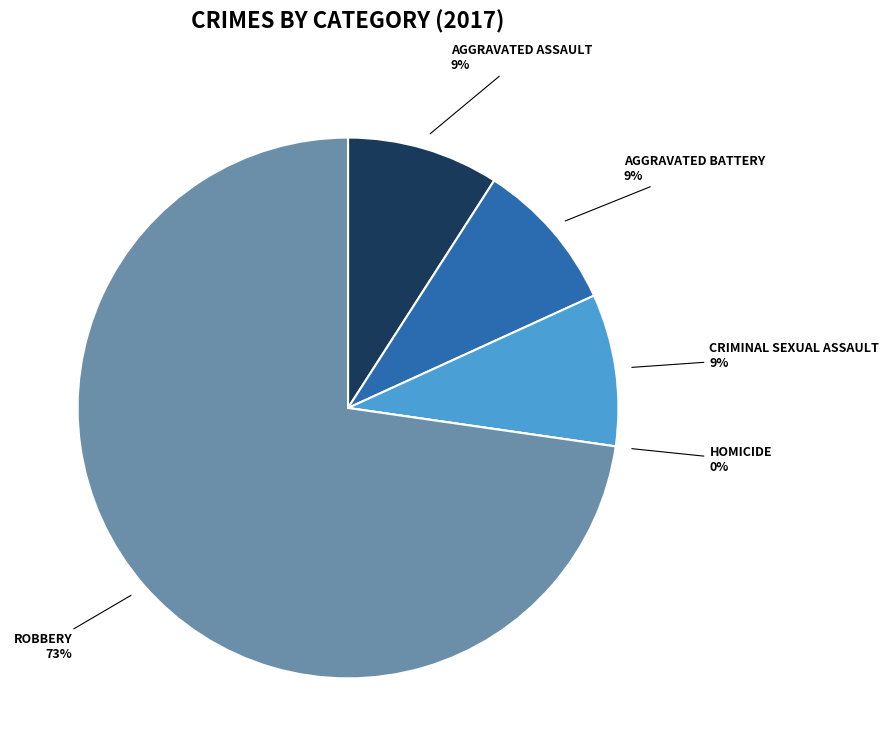

Which slice is the smallest?

Homicide